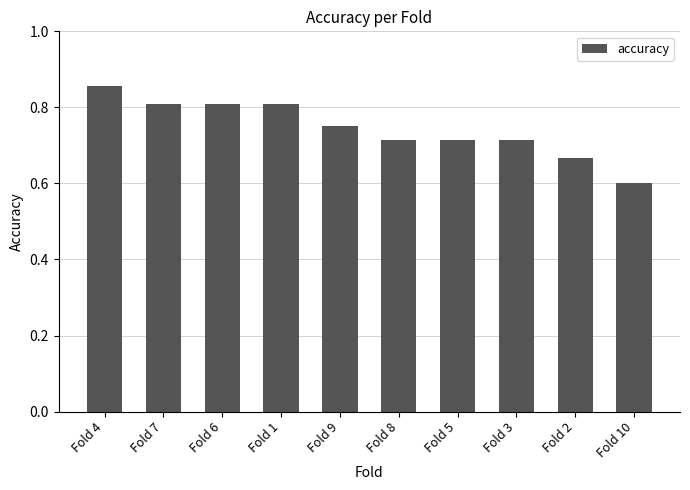

Is it true that the value at Fold 3 is 1.0?

False